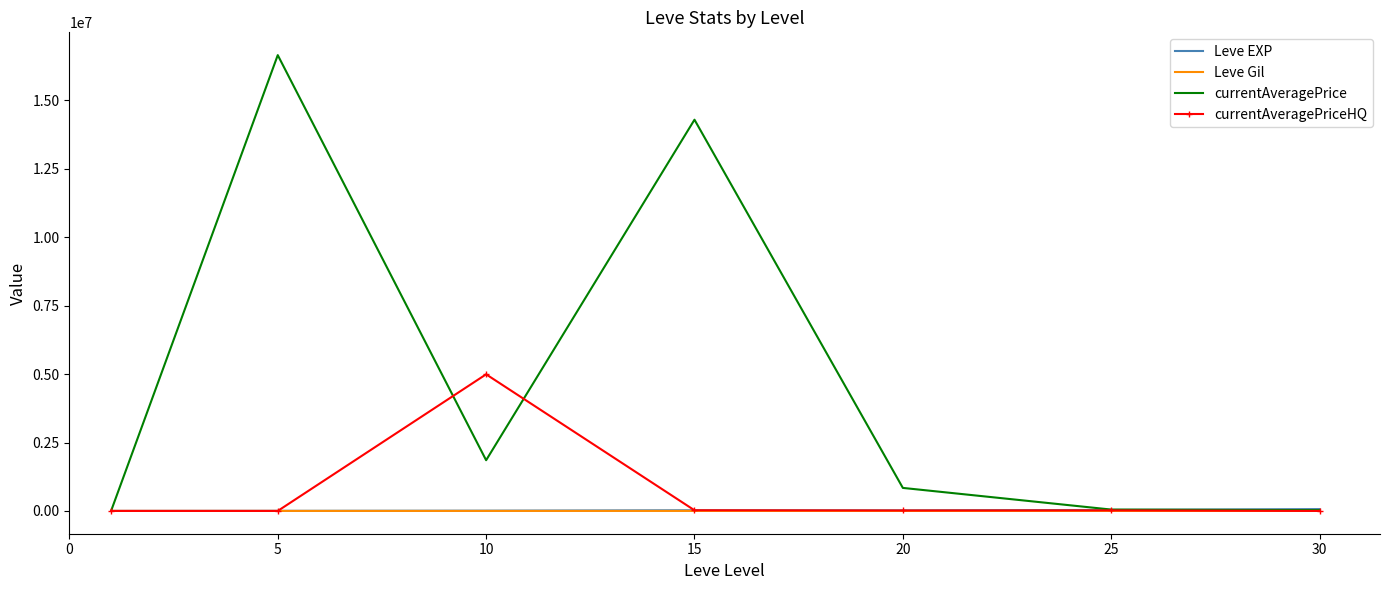

What is the maximum value shown in the chart?

16658286.0